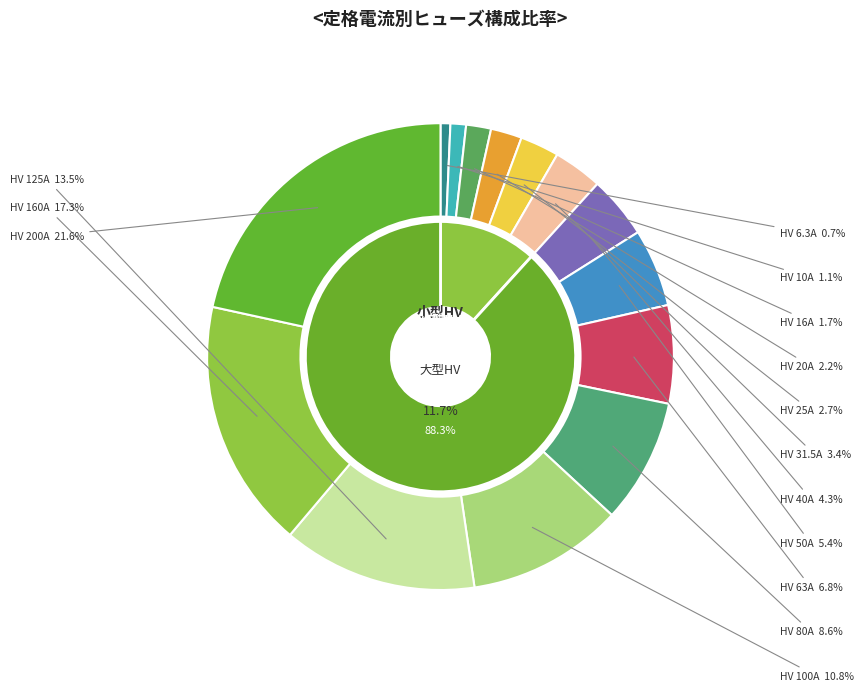

How many slices are in this pie chart?

14